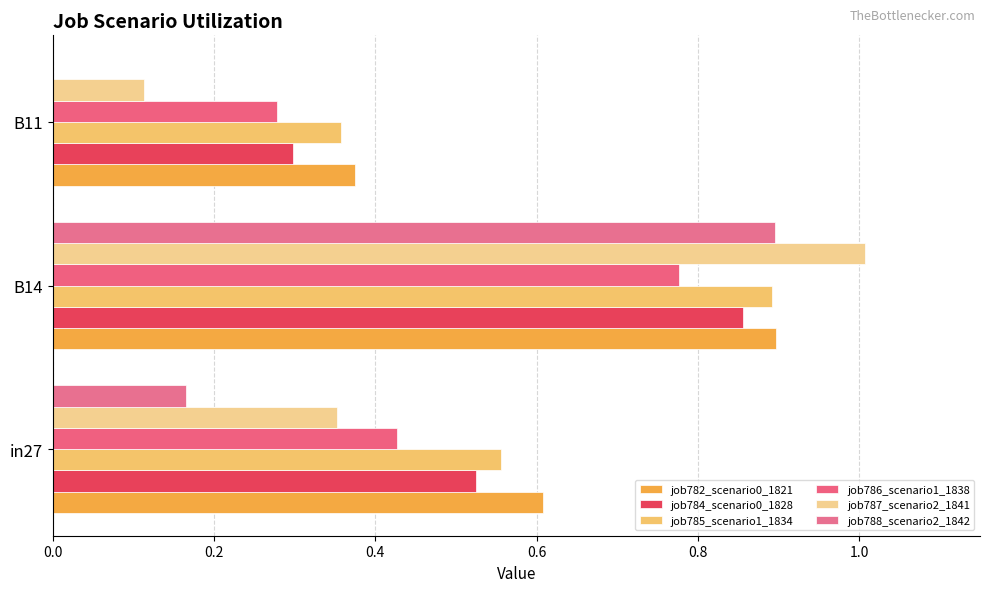

How many series are shown in this chart?

6